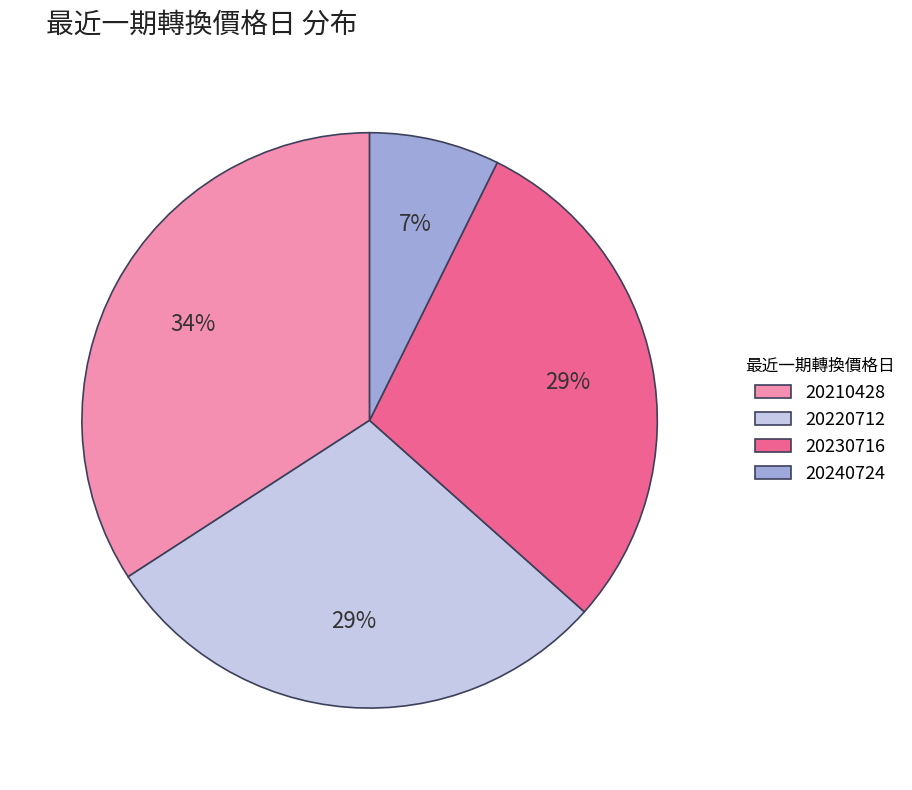

How many slices are in this pie chart?

4